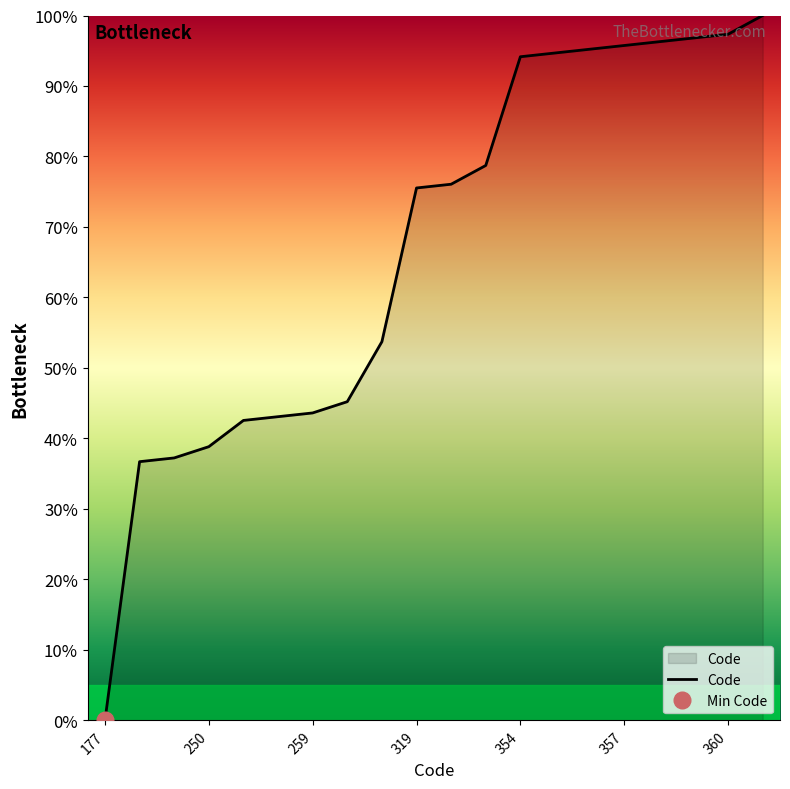

What is the sum of all values?

1341.5